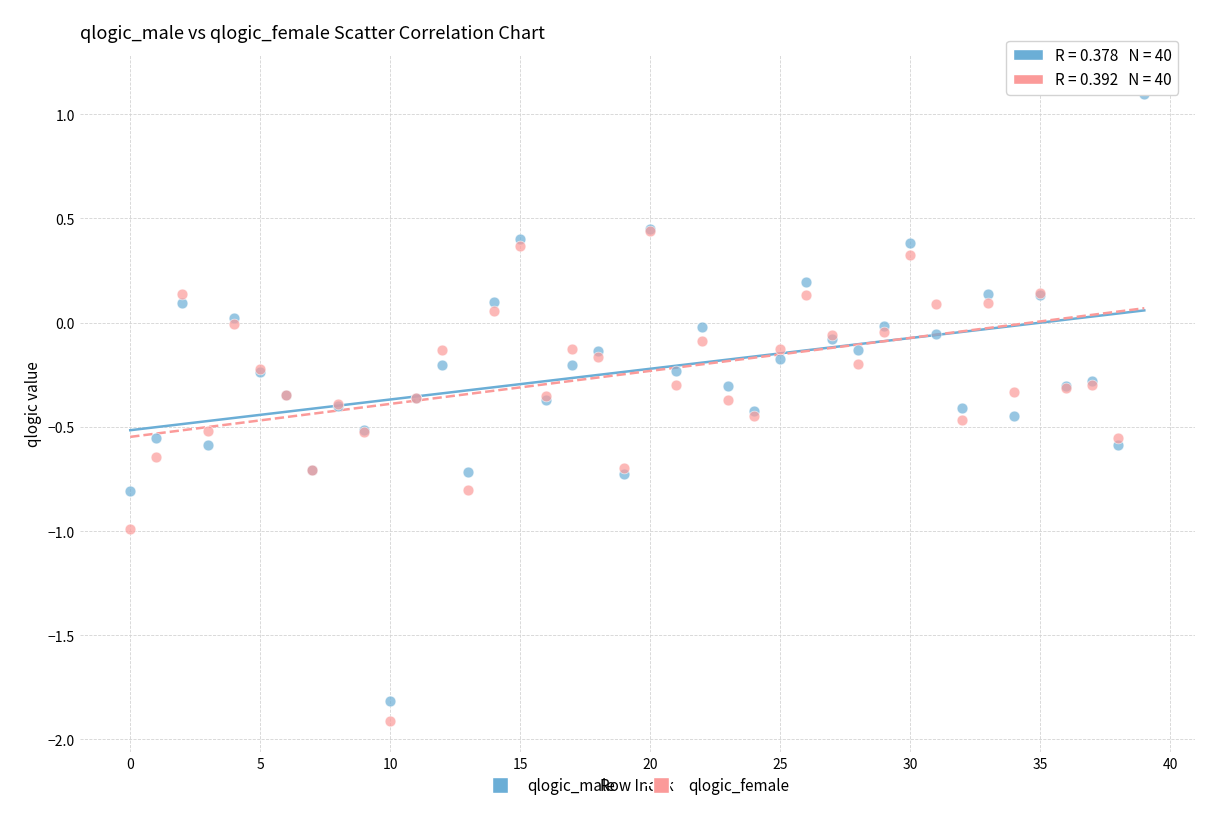

Which series has the widest spread of Y values?

qlogic_female